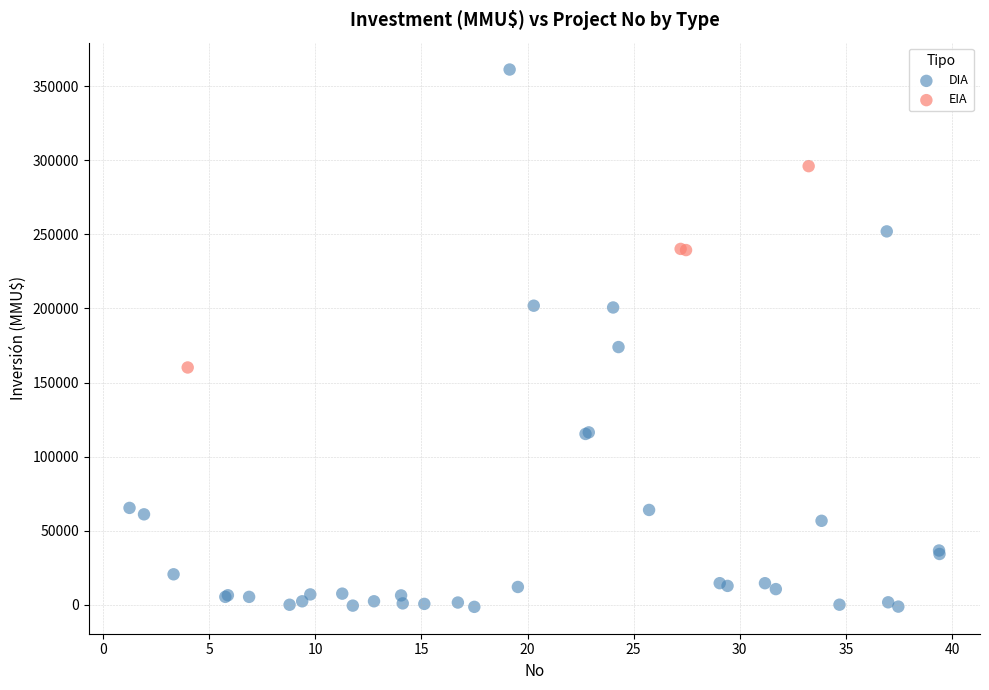

Which series has the widest spread of Y values?

DIA